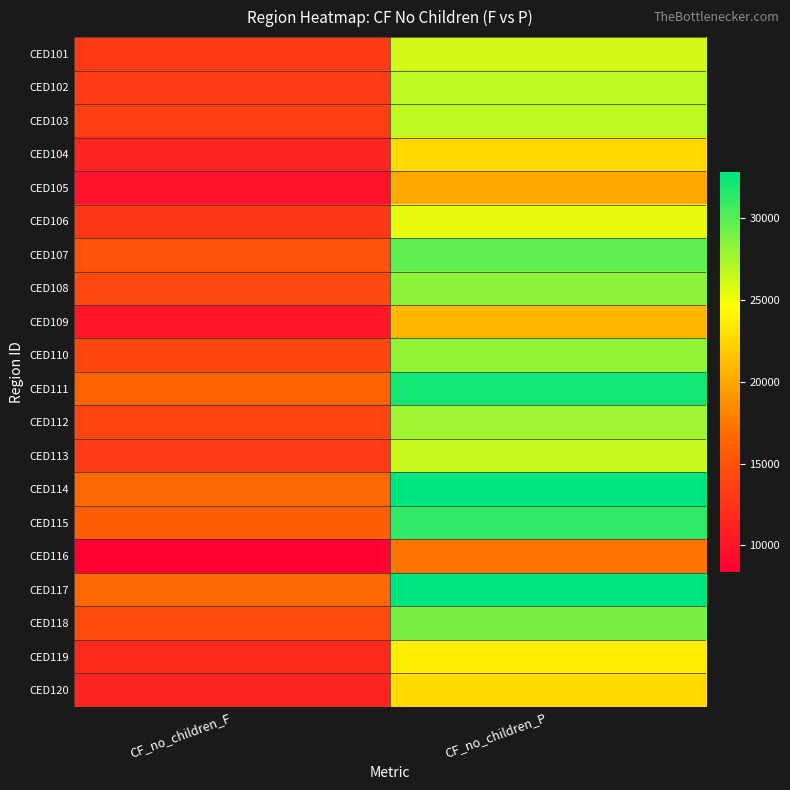

How many categories are shown in the chart?

2